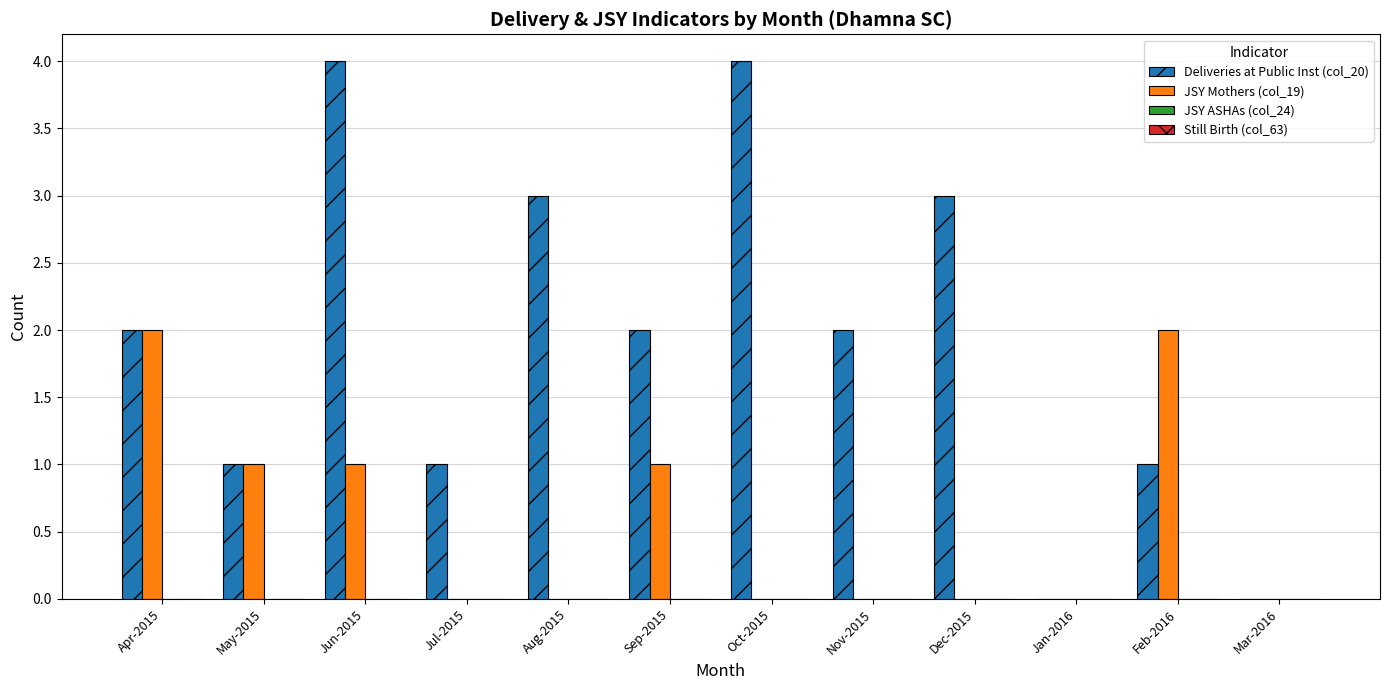

Reading left to right, what are all the values shown in this chart?

Deliveries at Public Inst (col_20): Apr-2015=2	May-2015=1	Jun-2015=4	Jul-2015=1	Aug-2015=3	Sep-2015=2	Oct-2015=4	Nov-2015=2	Dec-2015=3	Jan-2016=0	Feb-2016=1	Mar-2016=0
JSY Mothers (col_19): Apr-2015=2	May-2015=1	Jun-2015=1	Jul-2015=0	Aug-2015=0	Sep-2015=1	Oct-2015=0	Nov-2015=0	Dec-2015=0	Jan-2016=0	Feb-2016=2	Mar-2016=0